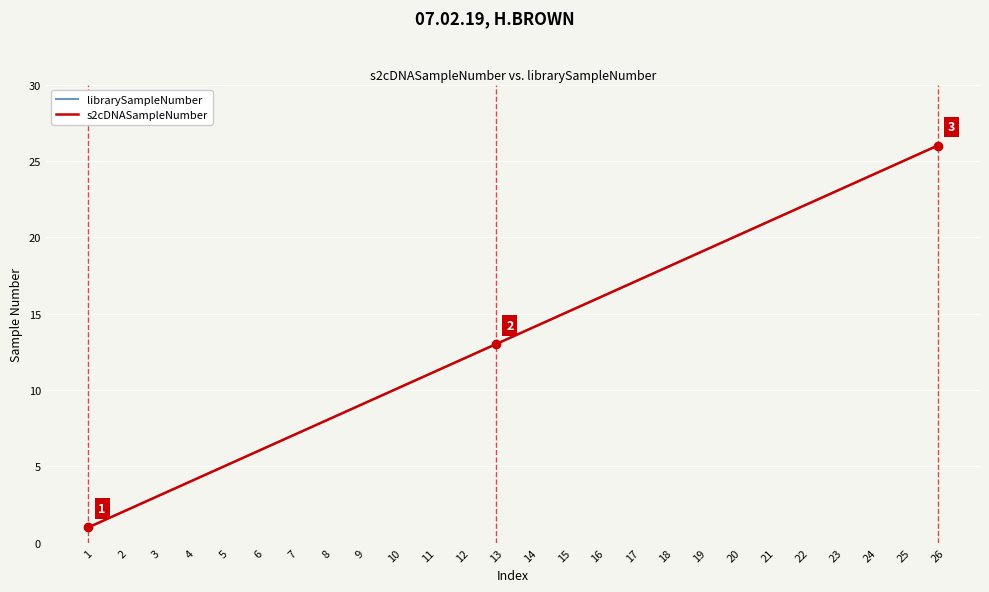

Reading left to right, what are all the values shown in this chart?

librarySampleNumber: 1=1	2=2	3=3	4=4	5=5	6=6	7=7	8=8	9=9	10=10	11=11	12=12	13=13	14=14	15=15	16=16	17=17	18=18	19=19	20=20	21=21	22=22	23=23	24=24	25=25	26=26
s2cDNASampleNumber: 1=1	2=2	3=3	4=4	5=5	6=6	7=7	8=8	9=9	10=10	11=11	12=12	13=13	14=14	15=15	16=16	17=17	18=18	19=19	20=20	21=21	22=22	23=23	24=24	25=25	26=26